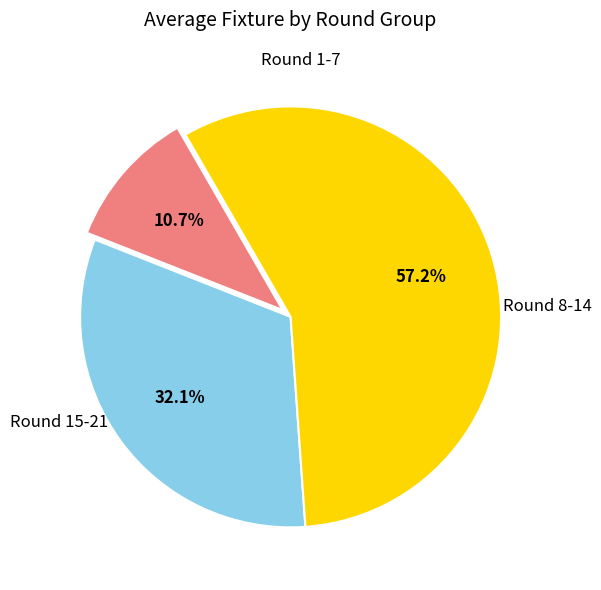

Is there any slice that represents more than half of the pie?

Yes